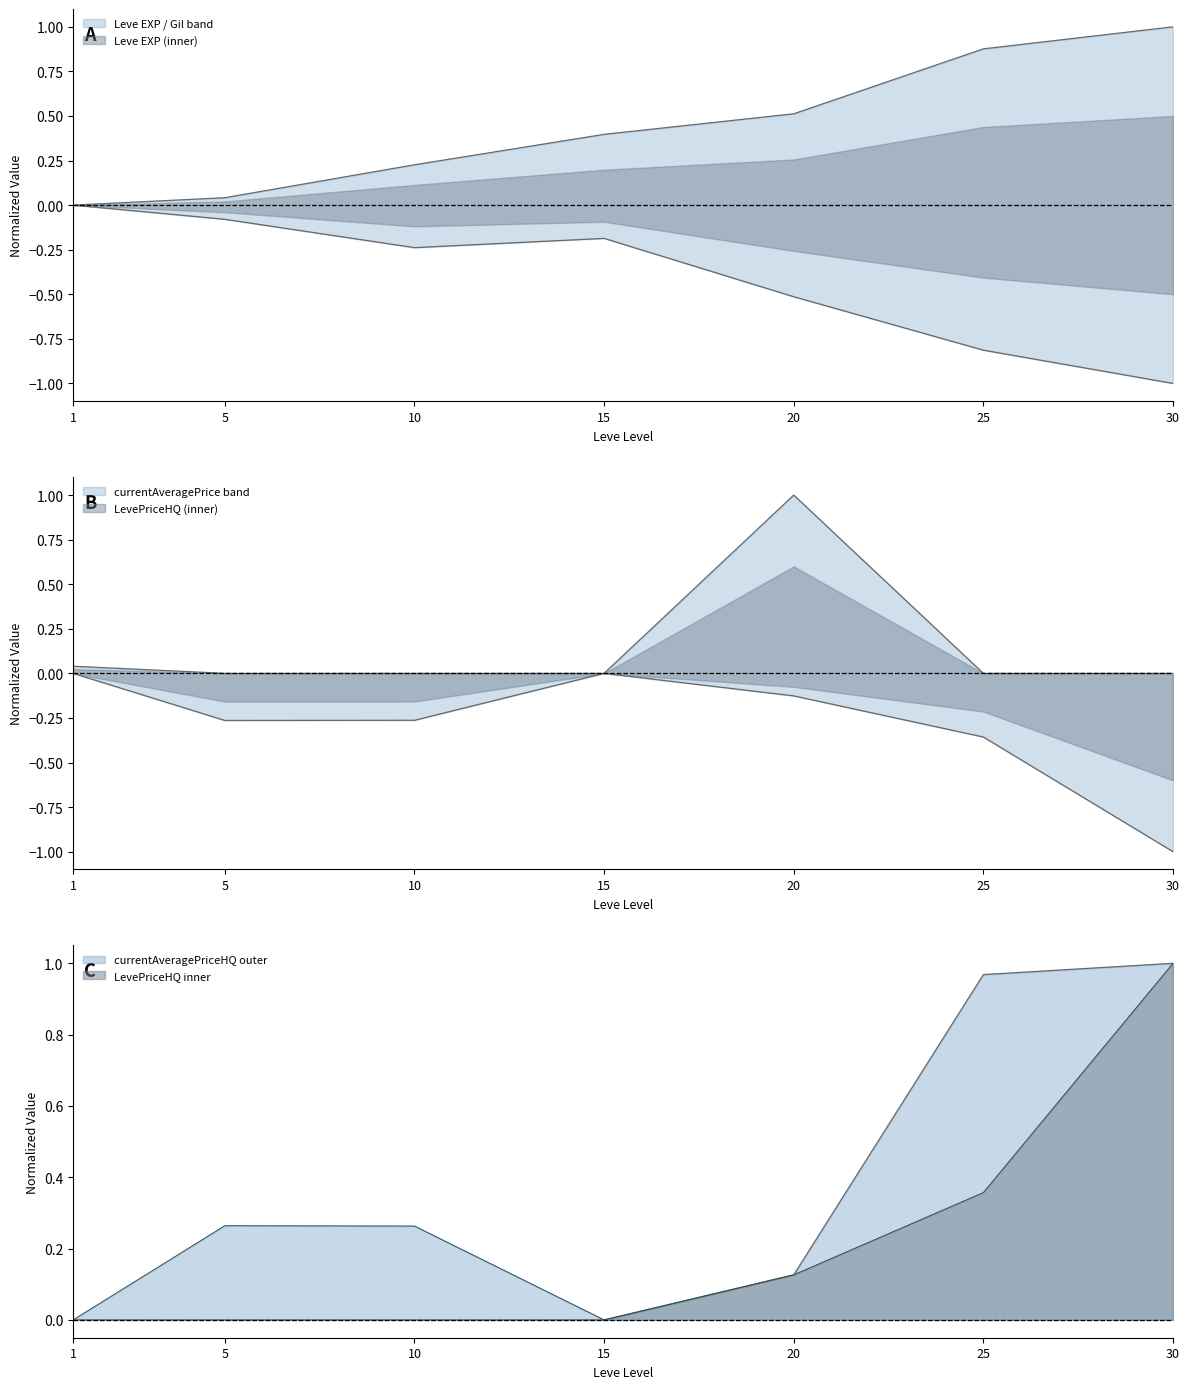

In LevePriceHQ, how many points are lower than both neighbors (excluding endpoints)?

1